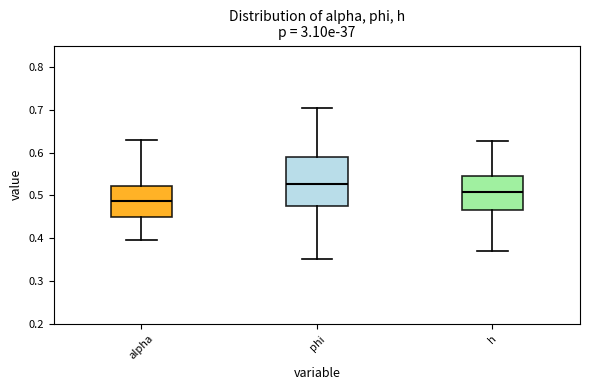

Where is the upper edge of the box for alpha on the y-axis? The values are not printed on the chart, so give them approximately, as read against the axis.

0.52